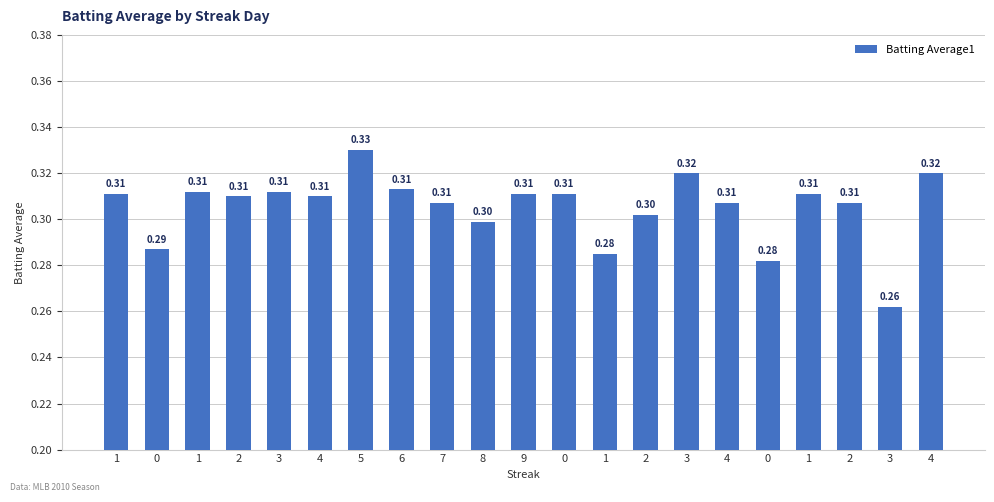

What is the greatest value displayed?

0.3